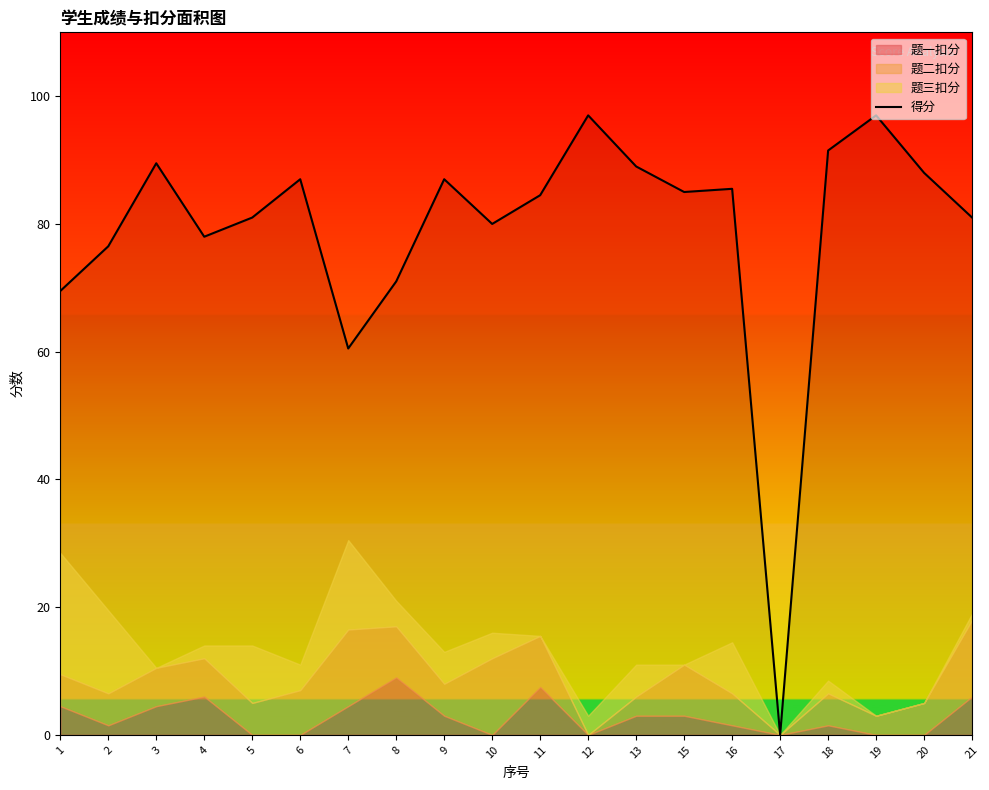

Rank the categories by value from lowest to highest.

17, 7, 1, 8, 2, 4, 10, 5, 21, 11, 15, 16, 6, 9, 20, 13, 3, 18, 12, 19